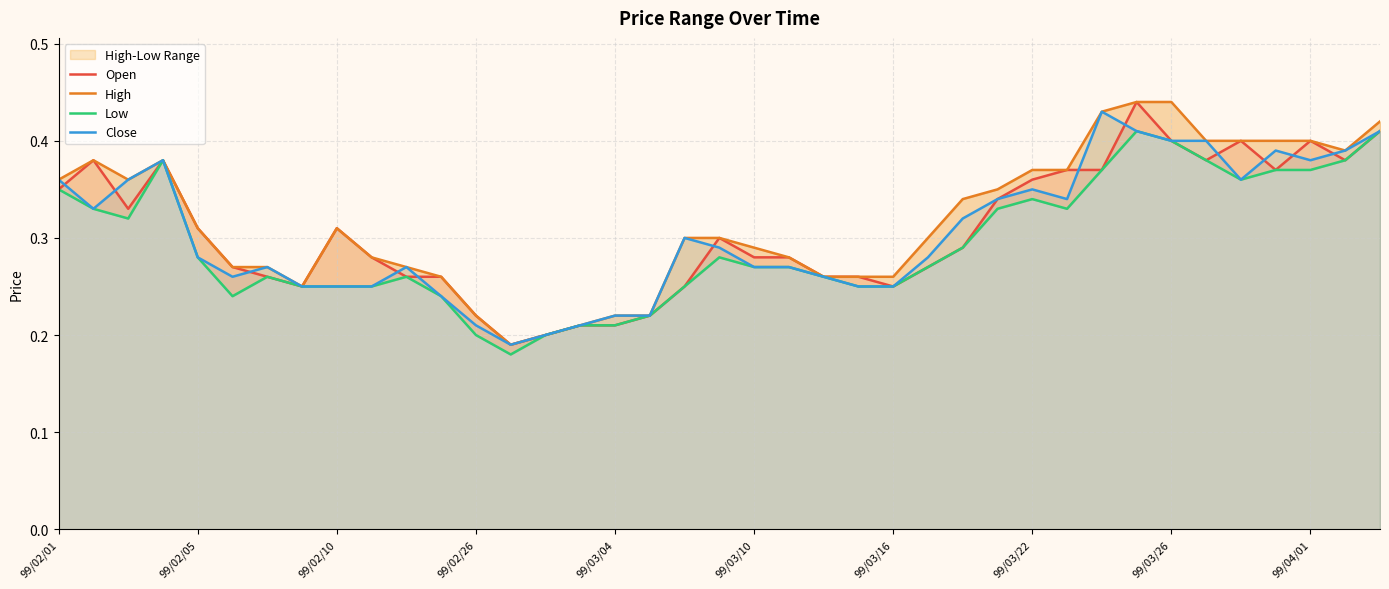

The value of High at 11 is 0.3. True or false?

True